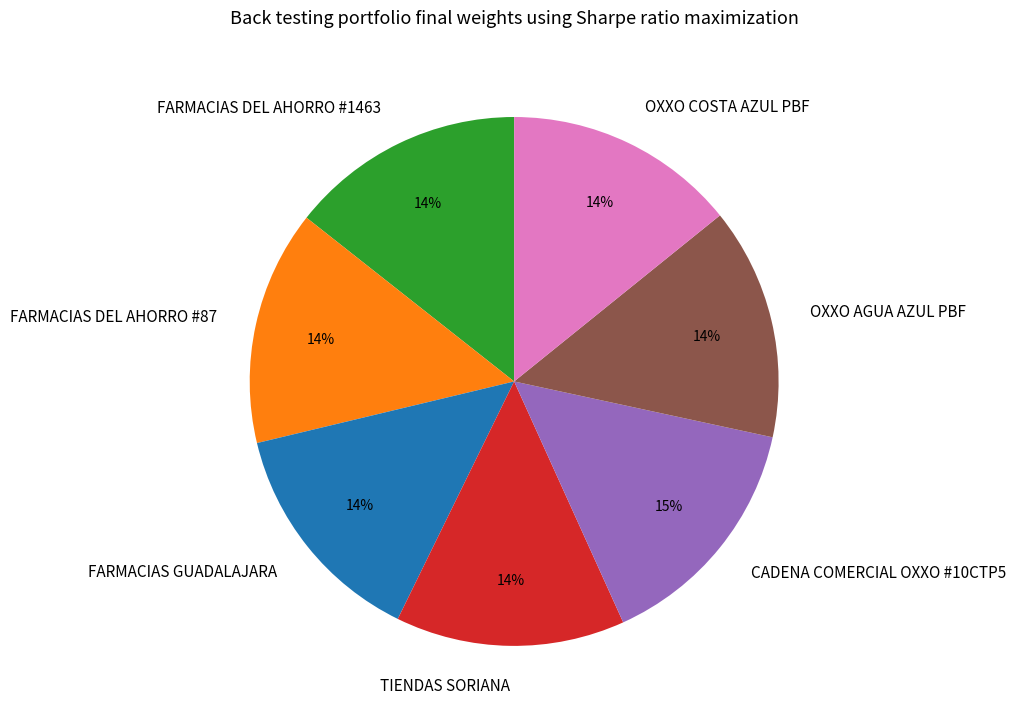

Between CADENA COMERCIAL OXXO #10CTP5 and OXXO COSTA AZUL PBF, which is larger?

CADENA COMERCIAL OXXO #10CTP5